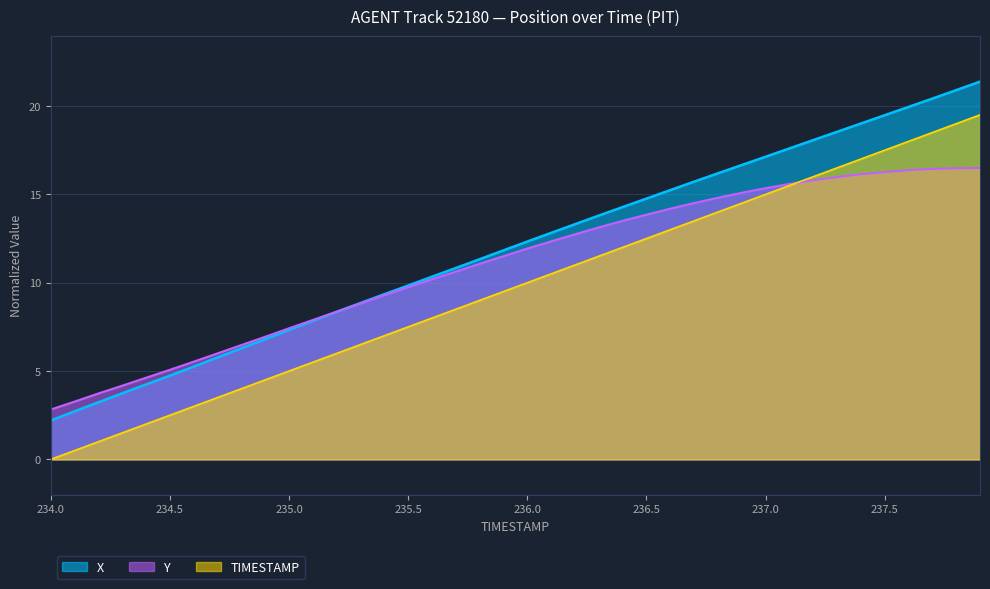

How many lines are shown in the chart?

3